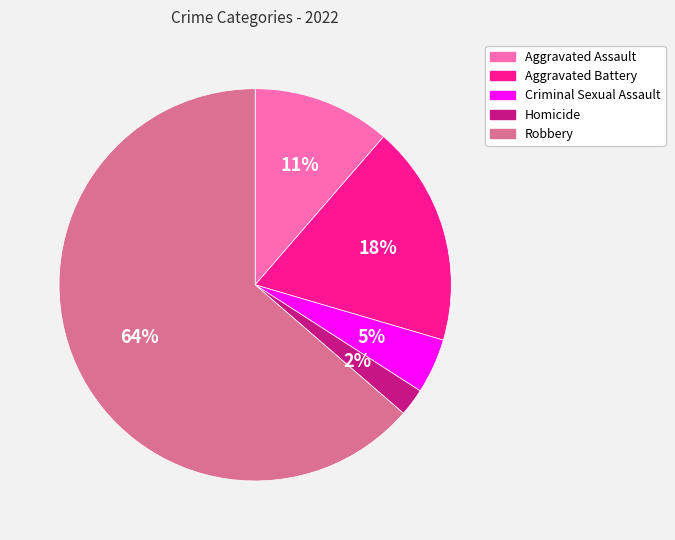

Which has a higher value, Robbery or Aggravated Assault?

Robbery